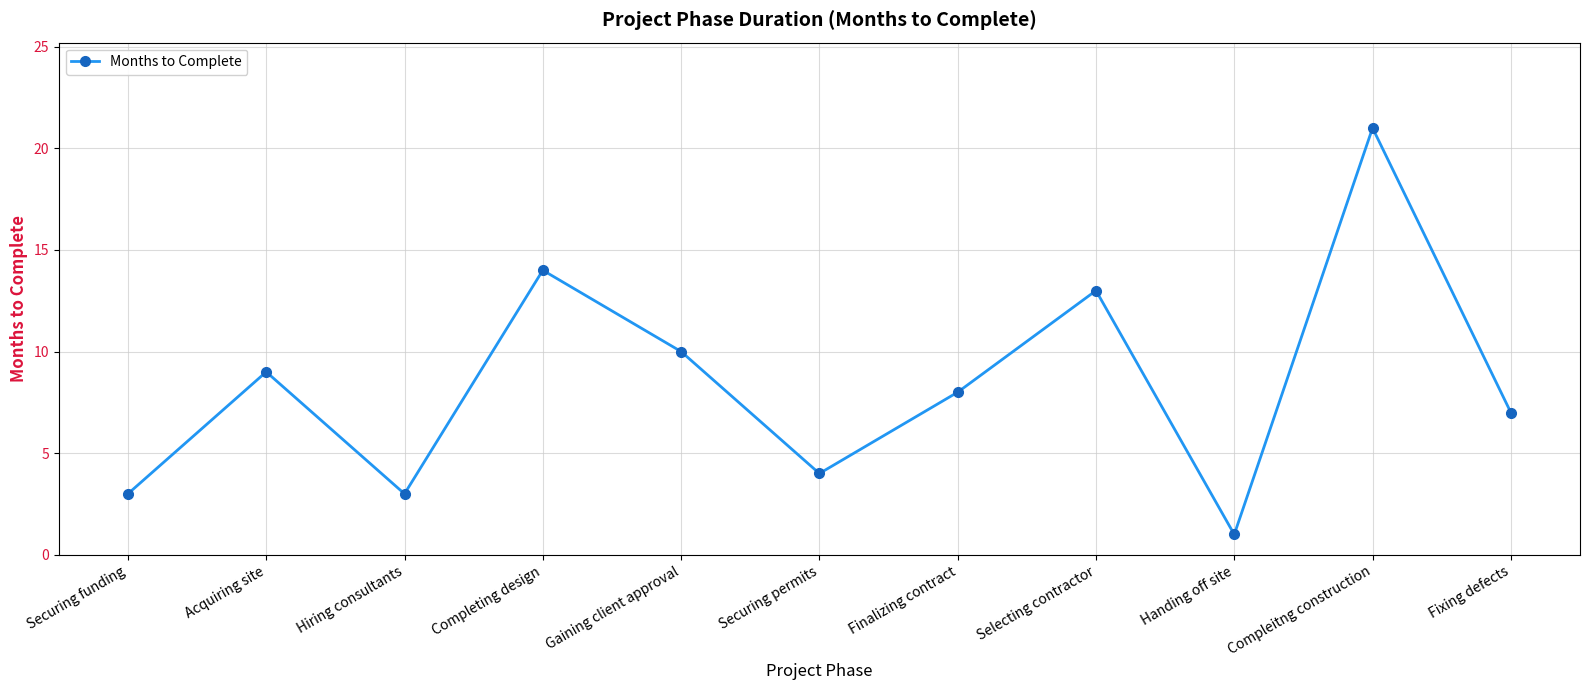

What is the sum of all values?

93